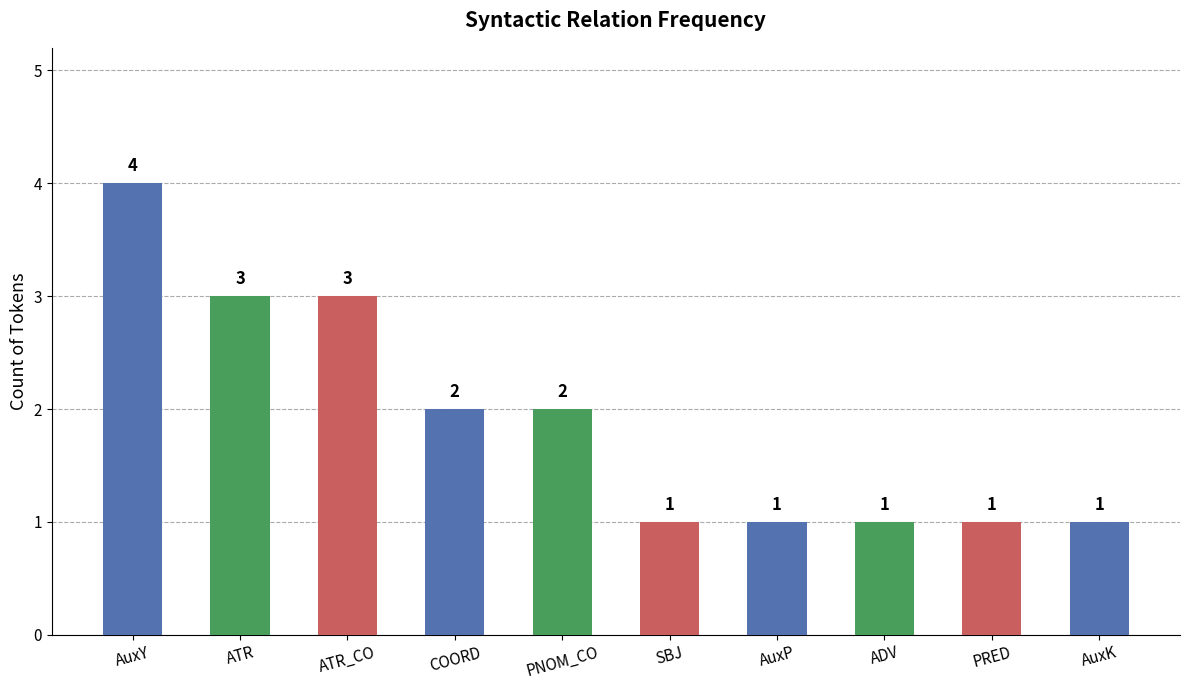

What is the difference between the maximum and second lowest values?

3